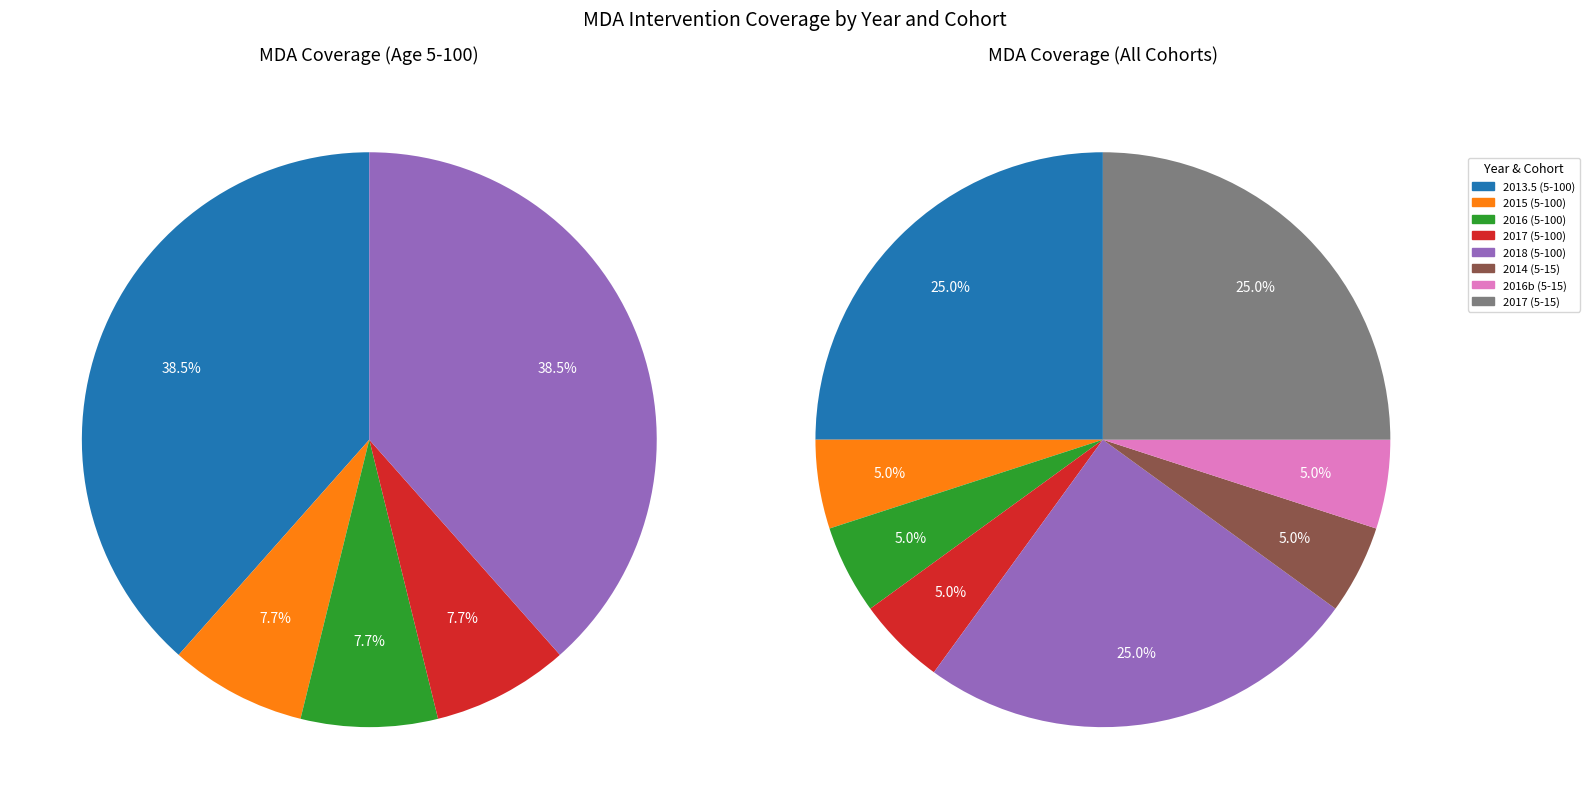

Combined, what portion of the pie is 2017 and 2013.5?

46.2%